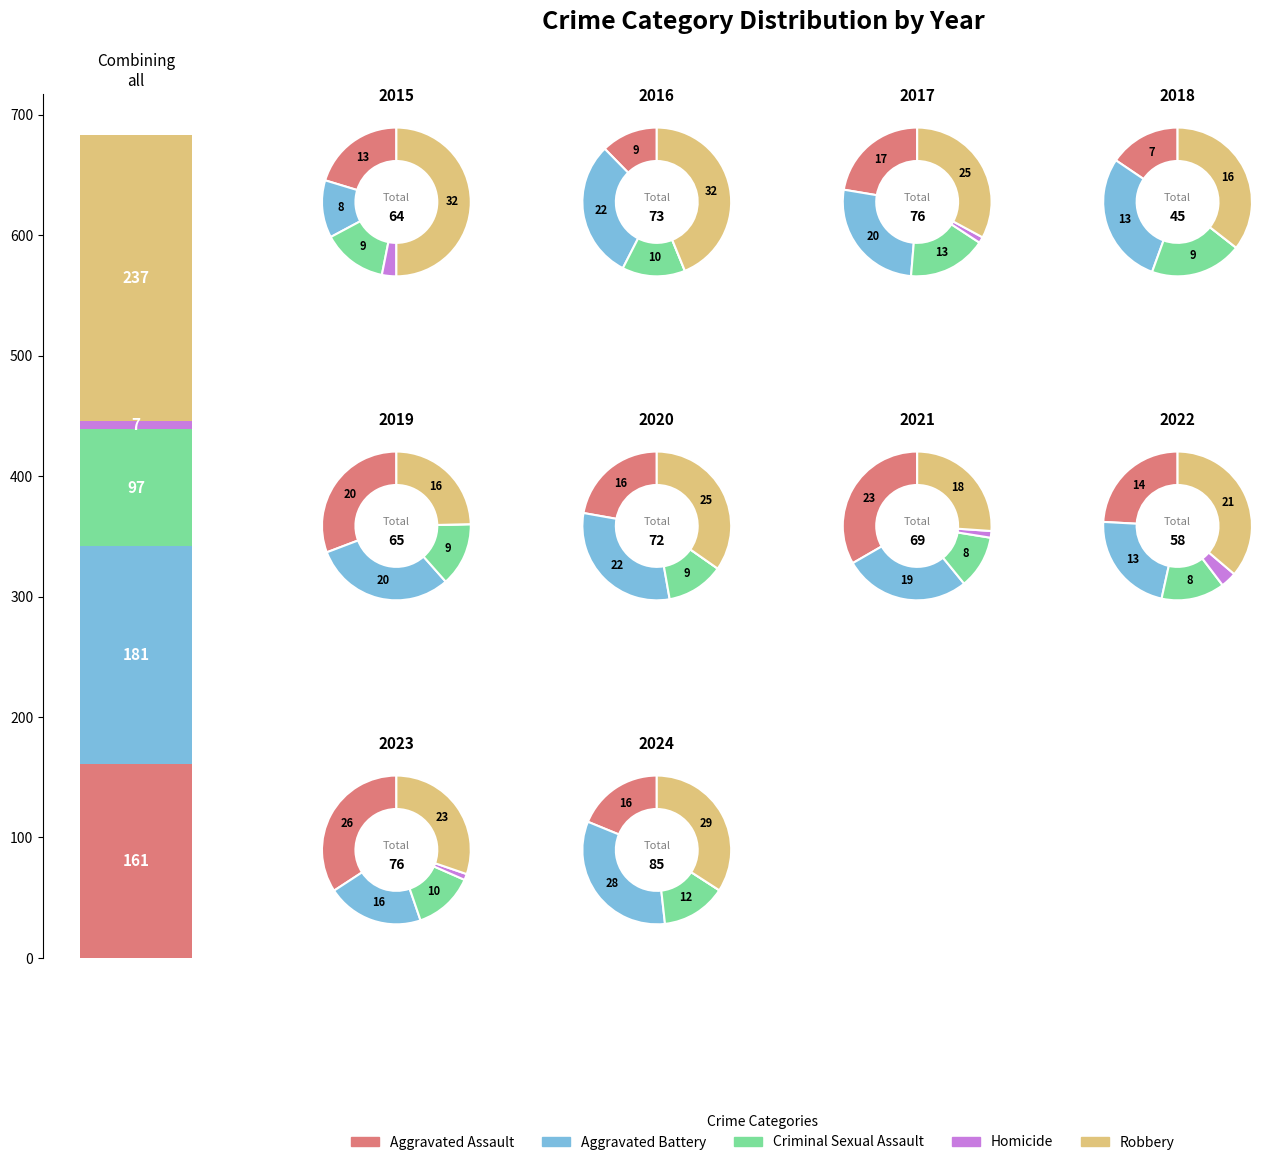

Which series has the widest spread of values?

Aggravated Battery